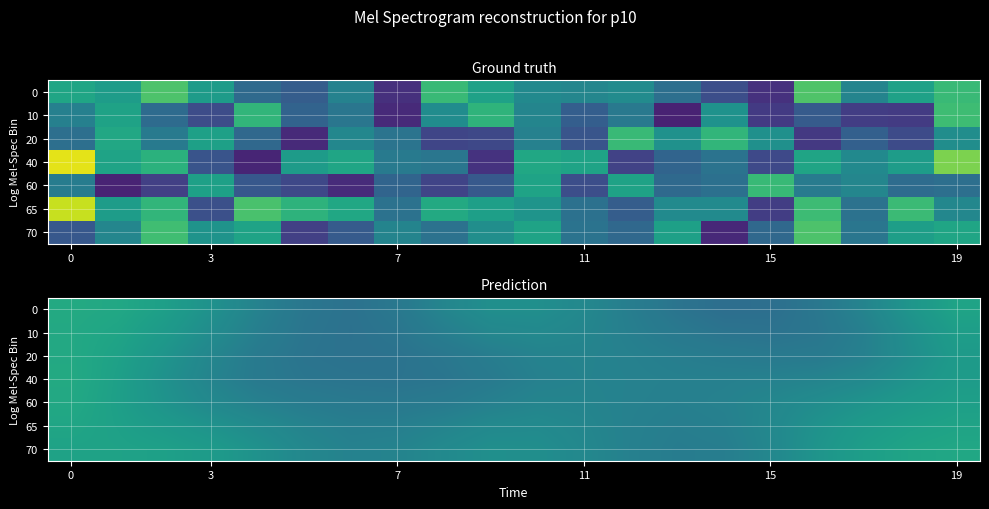

How many data points in 0 are less than 5?

2